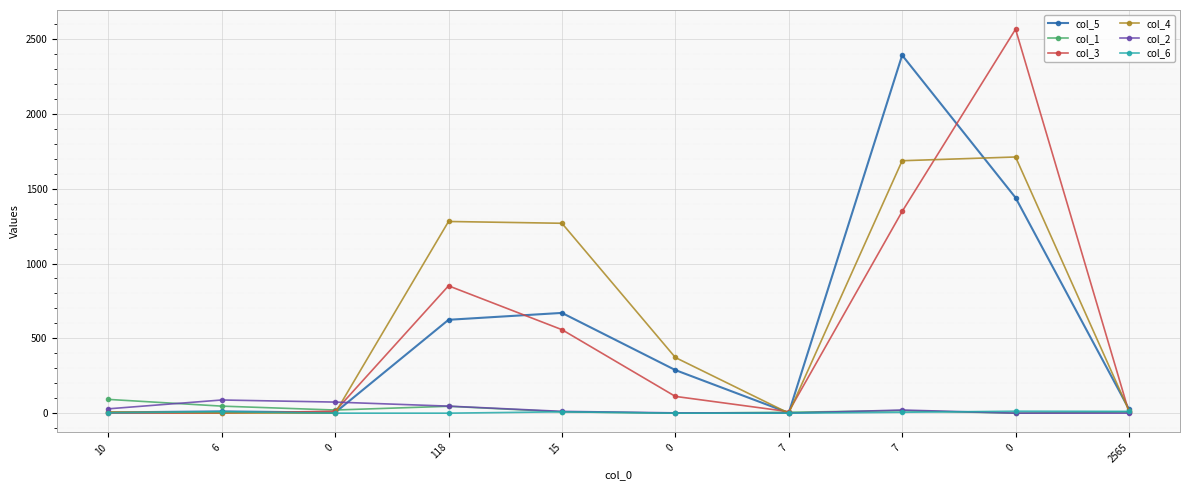

What are all the series names shown in the legend?

col_5, col_1, col_3, col_4, col_2, col_6